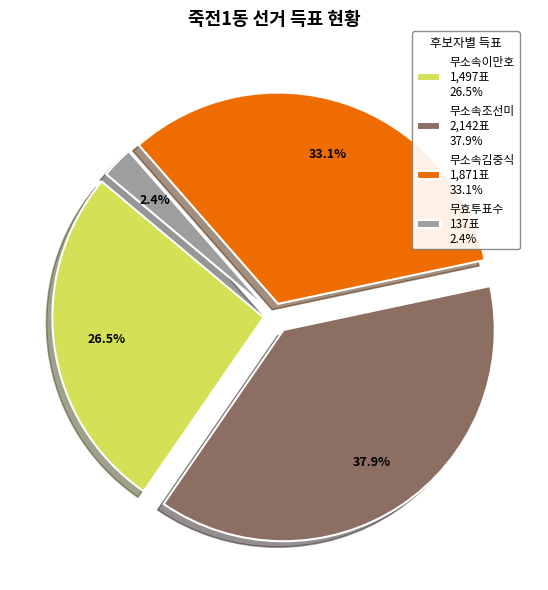

What percentage is the 무소속조선미 slice, to the nearest percent?

38%